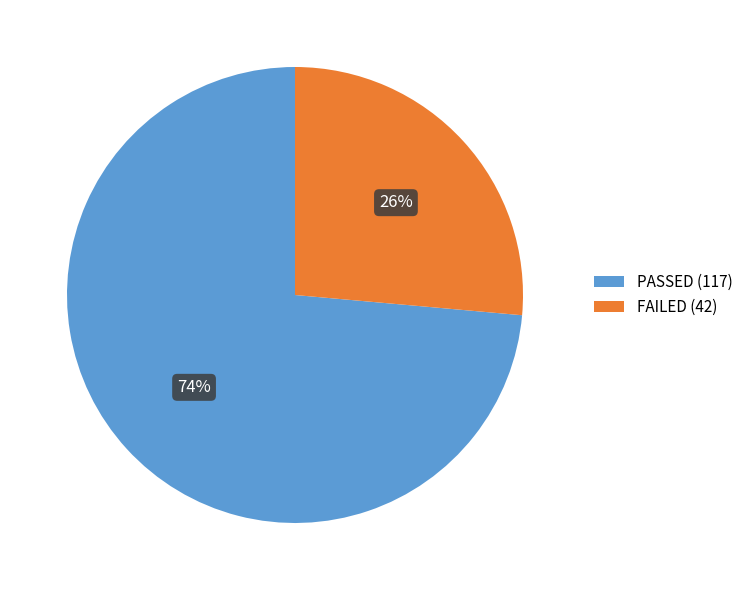

To the nearest percent, what percentage of the pie is FAILED?

26%